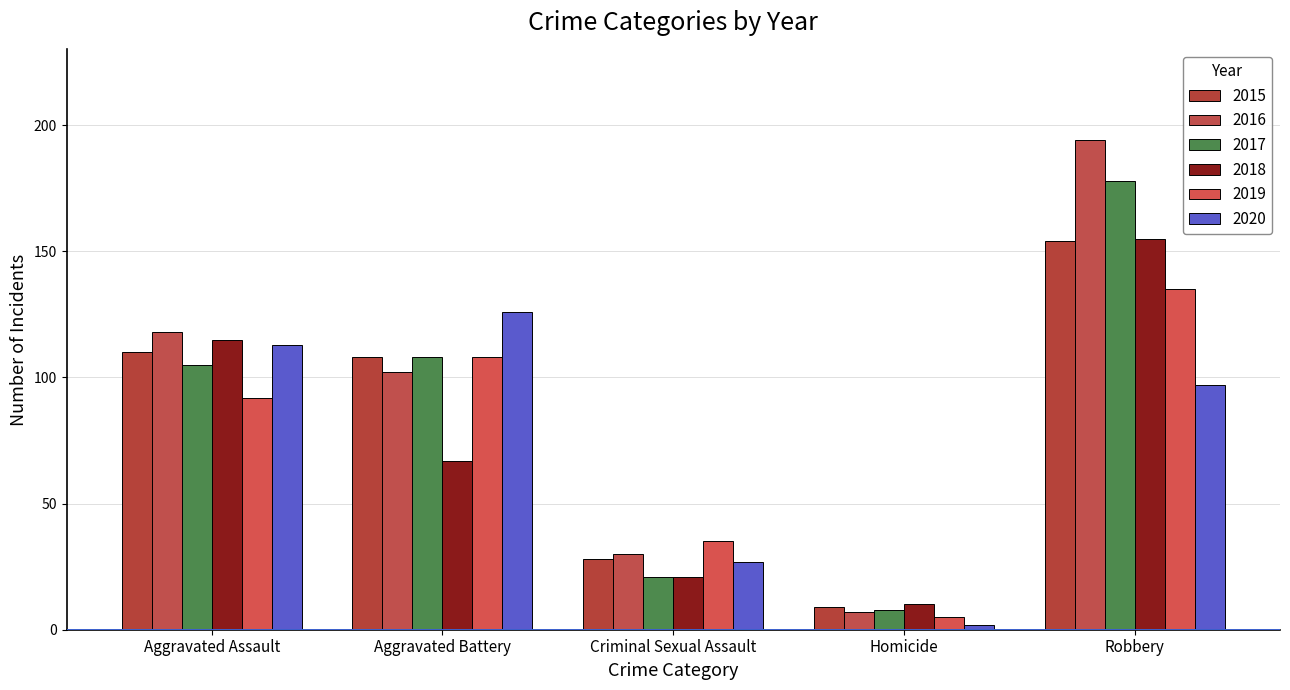

Which series changed the most between Criminal Sexual Assault and Homicide?

2019